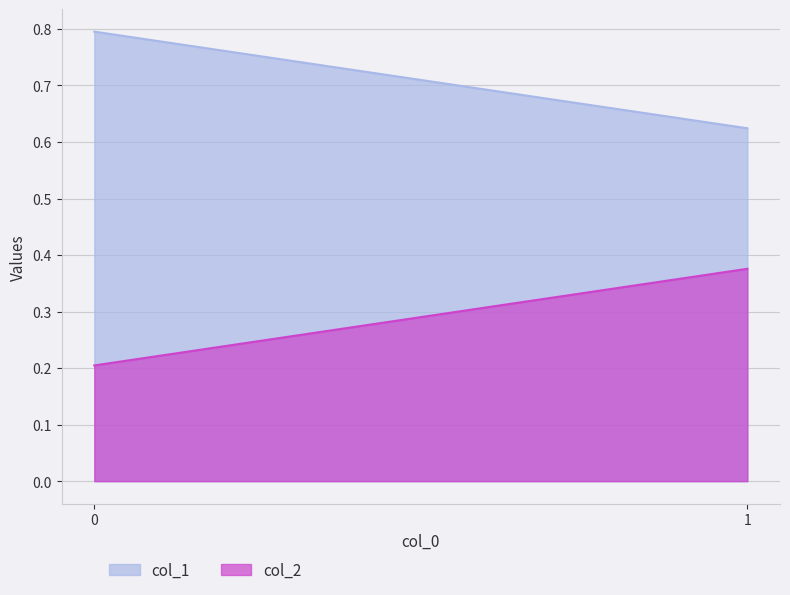

Is the value of col_2 at 1 greater than the value of col_1 at 1?

No